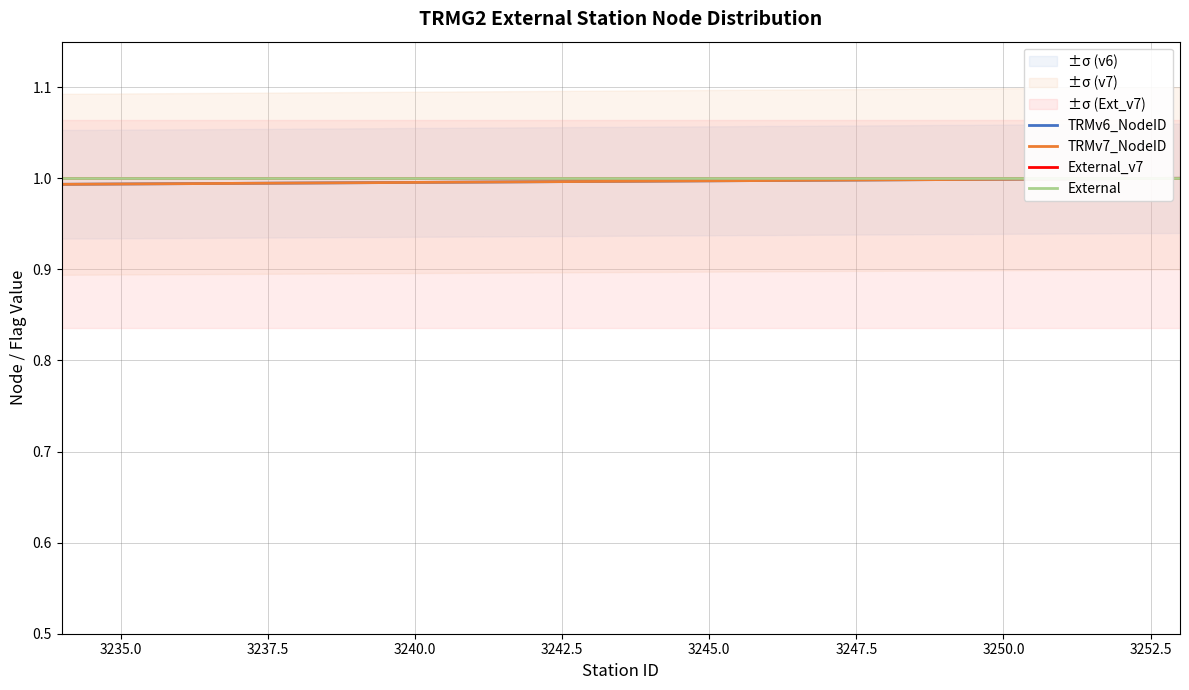

At how many categories does at least one series exceed 0?

20